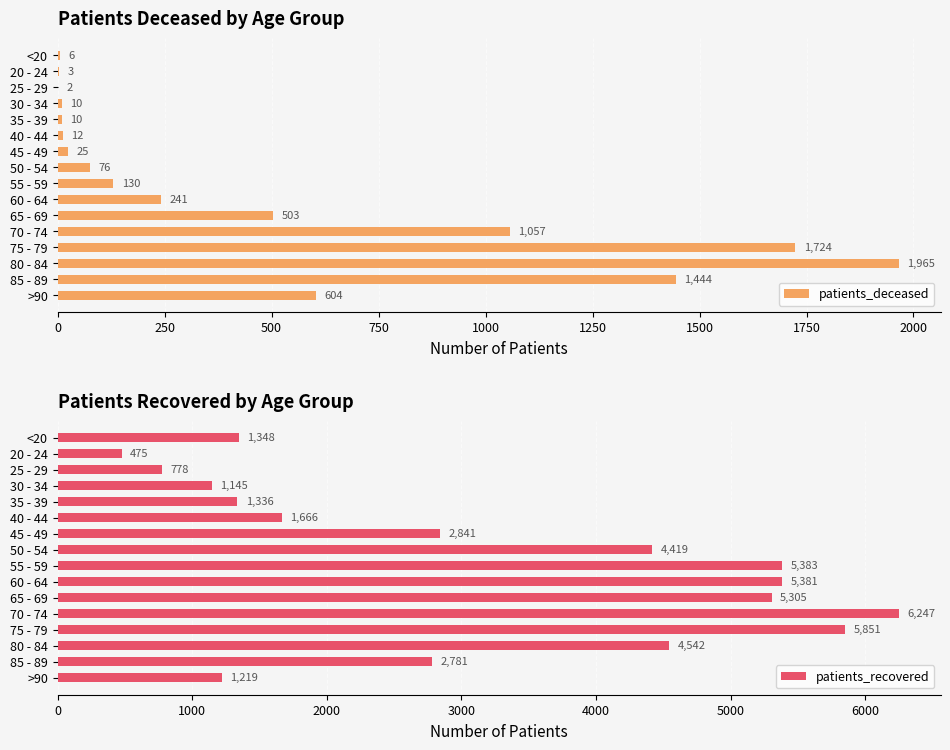

What is the sum of the patients_deceased values at 45 - 49 and 75 - 79?

1749